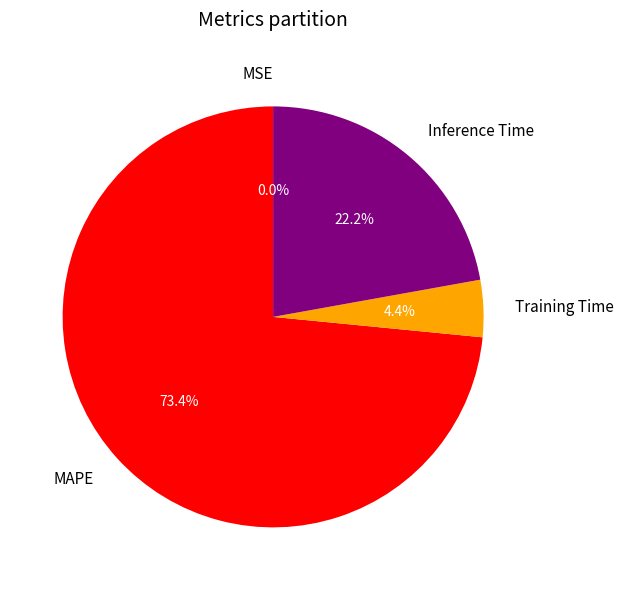

Which has a higher value, MAPE or Training Time?

MAPE